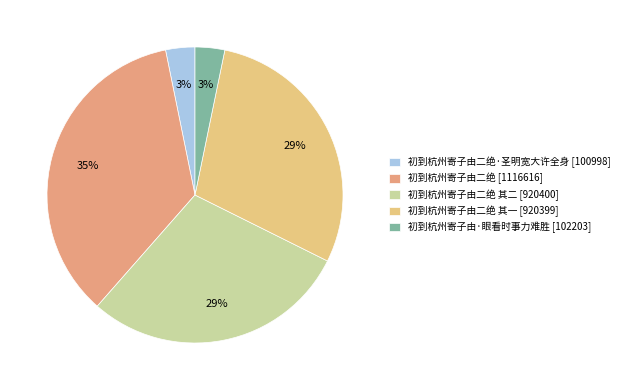

How many slices are in this pie chart?

5